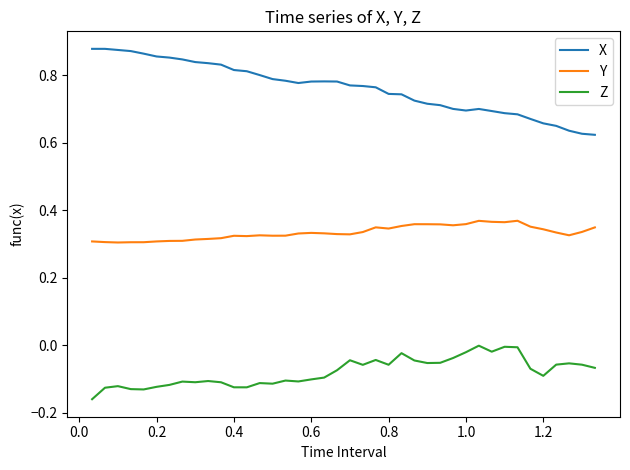

Which series has the largest total across all categories?

X